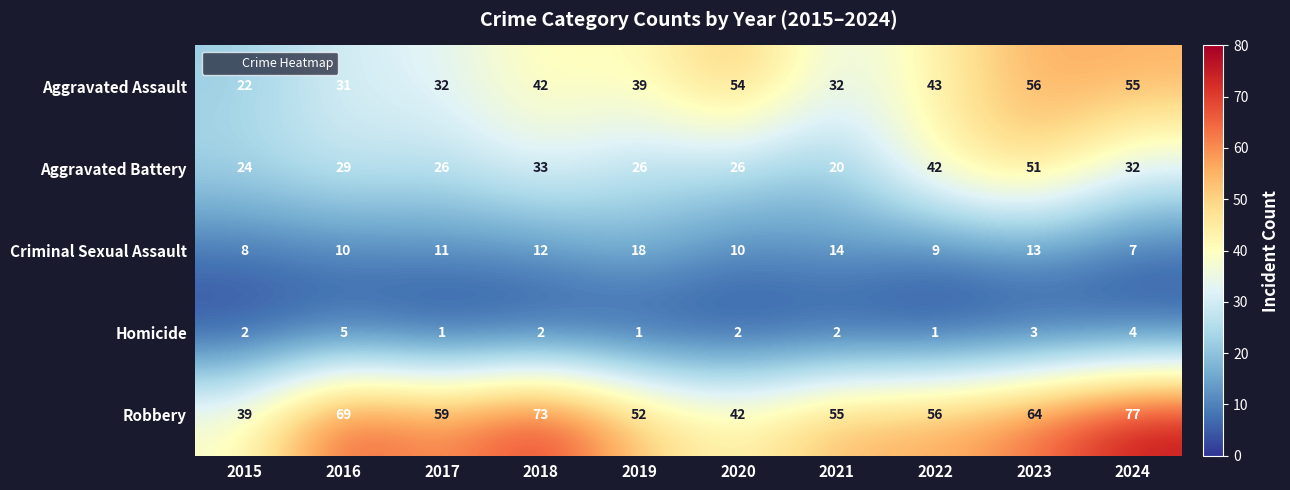

Is it true that Aggravated Battery equals 32 at 2024?

True